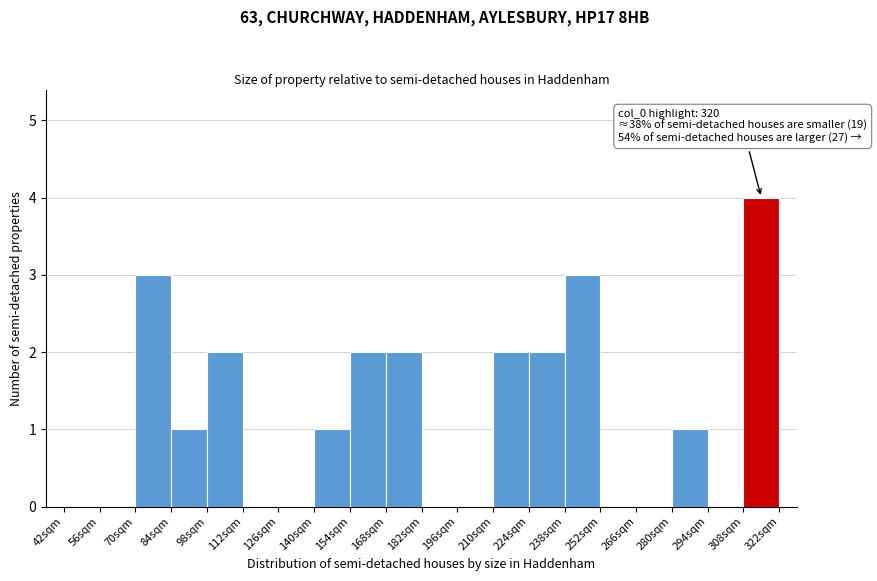

Which range on the x-axis has the tallest bar?

308 to 322